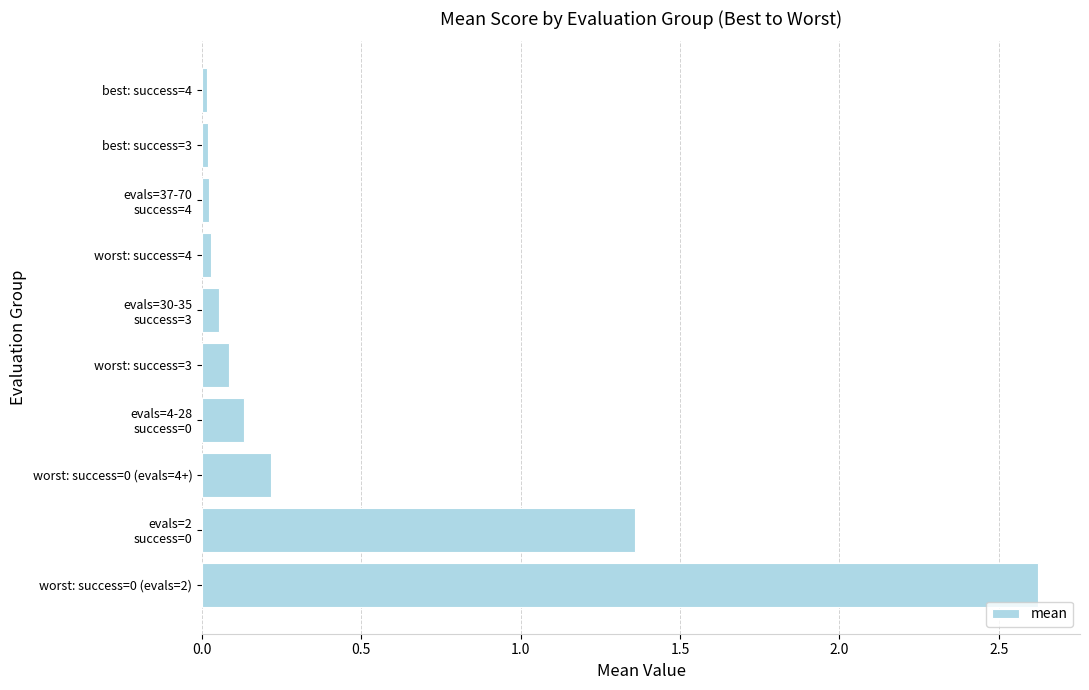

What is the difference between the maximum and minimum values?

2.6